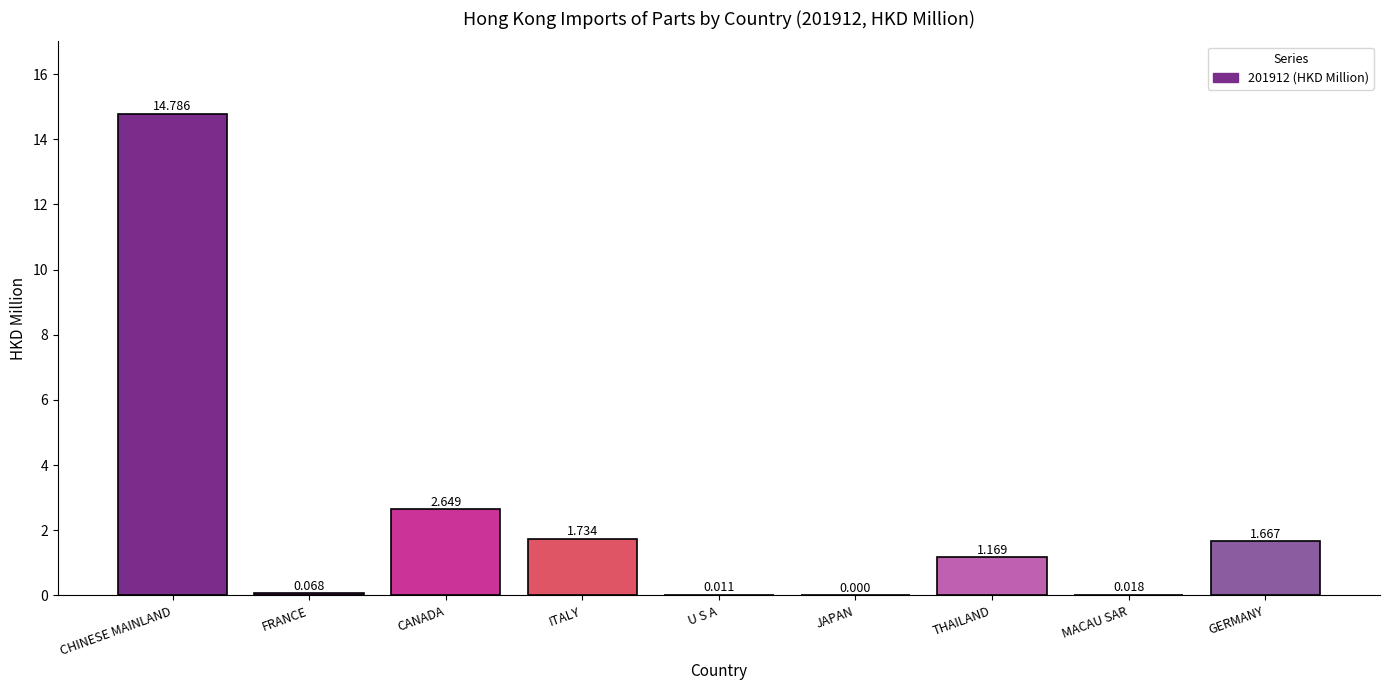

How many values exceed 1?

5